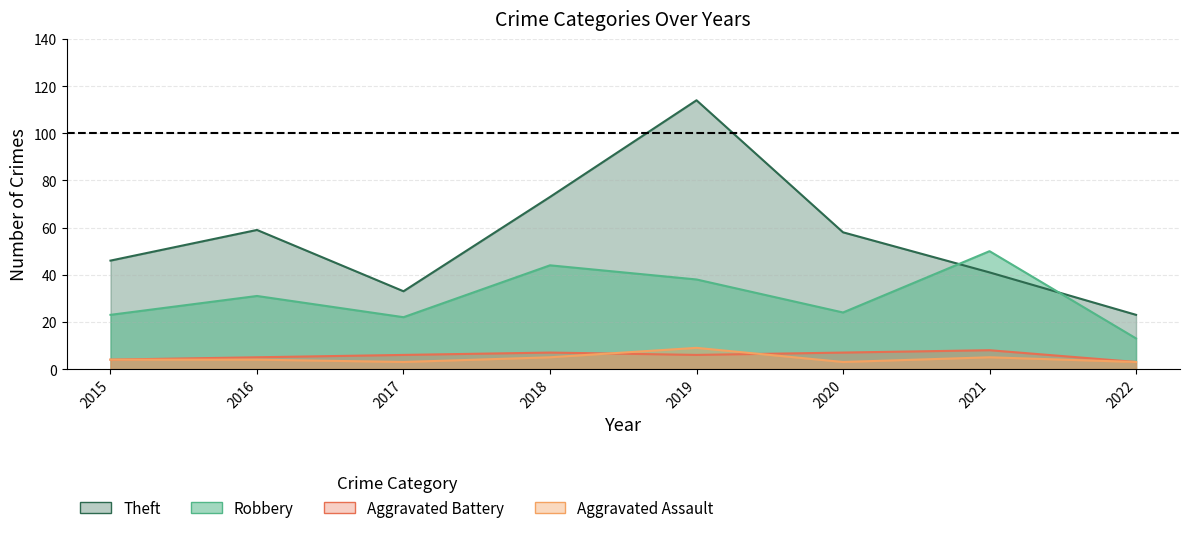

Where is Theft nearest to the value 68?

2018